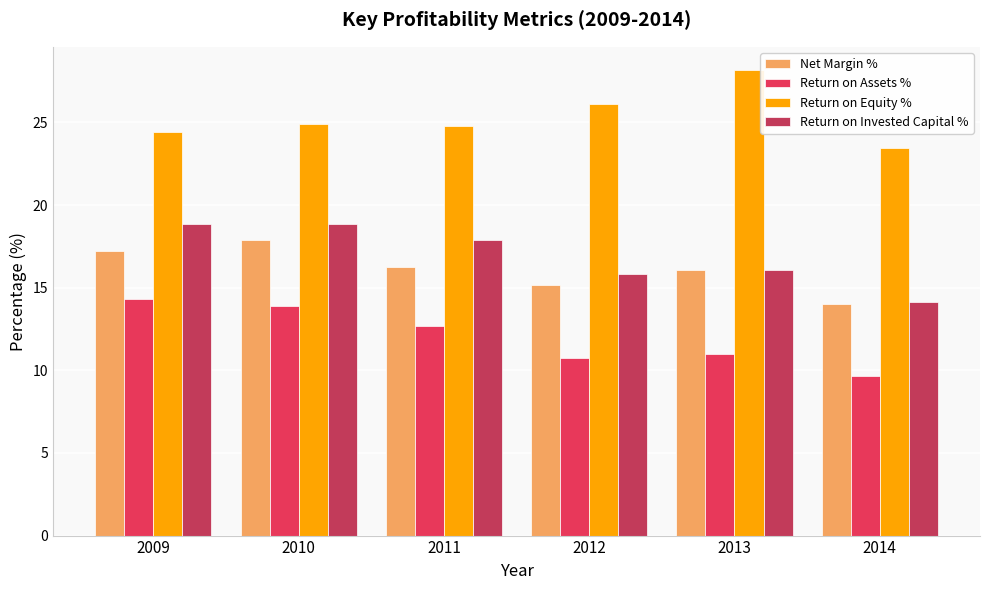

What are all the series names shown in the legend?

Net Margin %, Return on Assets %, Return on Equity %, Return on Invested Capital %